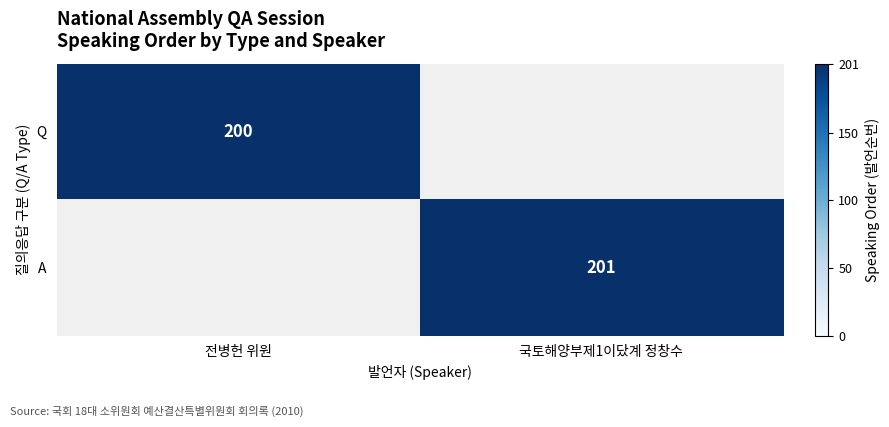

The value of Q at 전병헌 위원 is 200. True or false?

True